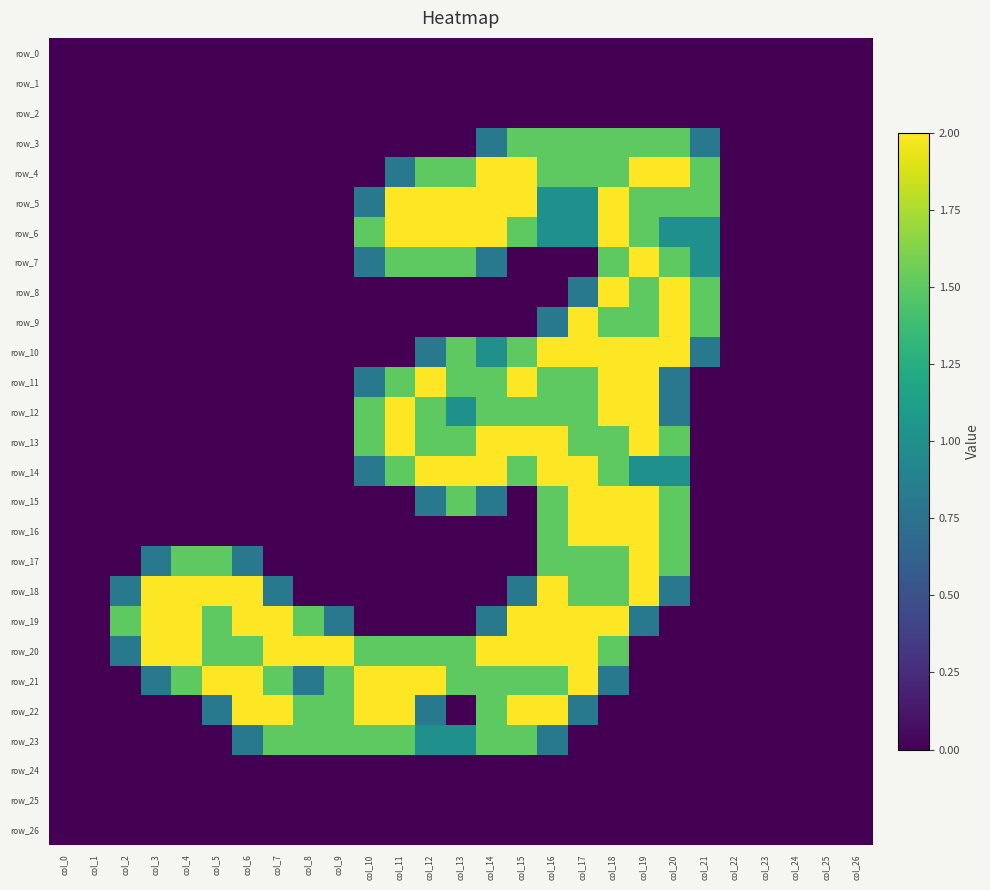

Rank the series at col_13 from highest to lowest value.

row_5, row_6, row_14, row_4, row_7, row_10, row_11, row_13, row_15, row_20, row_21, row_12, row_23, row_0, row_1, row_2, row_3, row_8, row_9, row_16, row_17, row_18, row_19, row_22, row_24, row_25, row_26